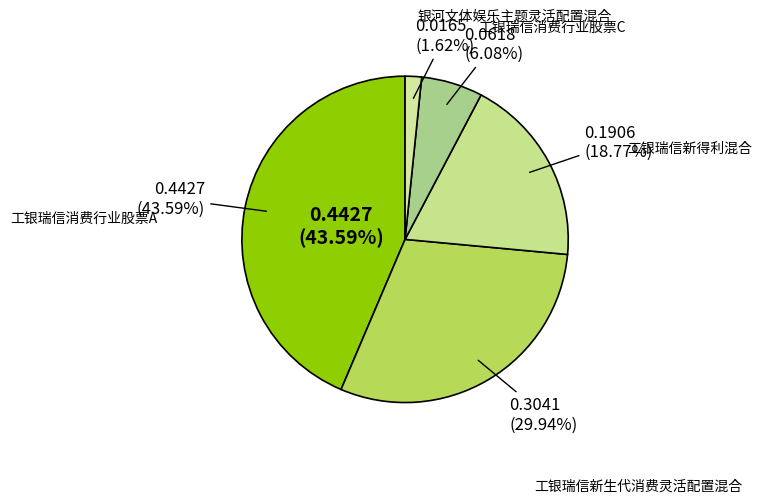

What percentage is NOT represented by 工银瑞信消费行业股票C?

93.9%